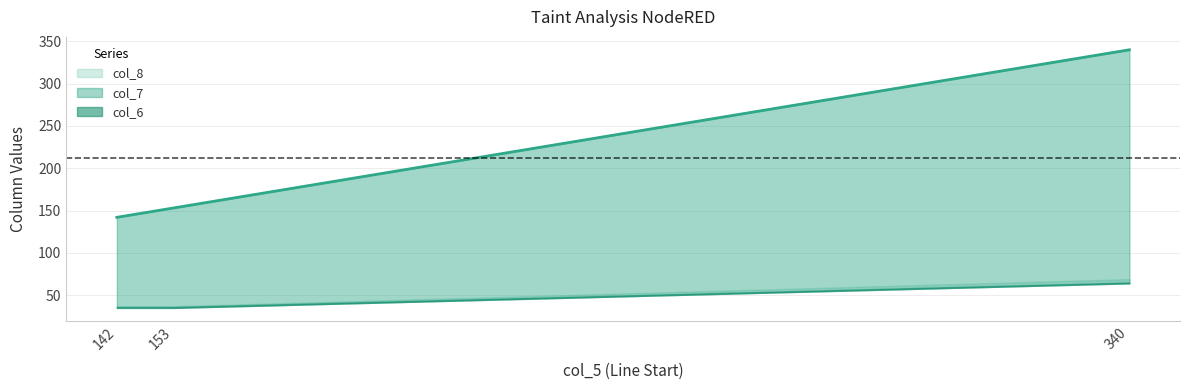

What is the approximate value of col_7 at 340?

340